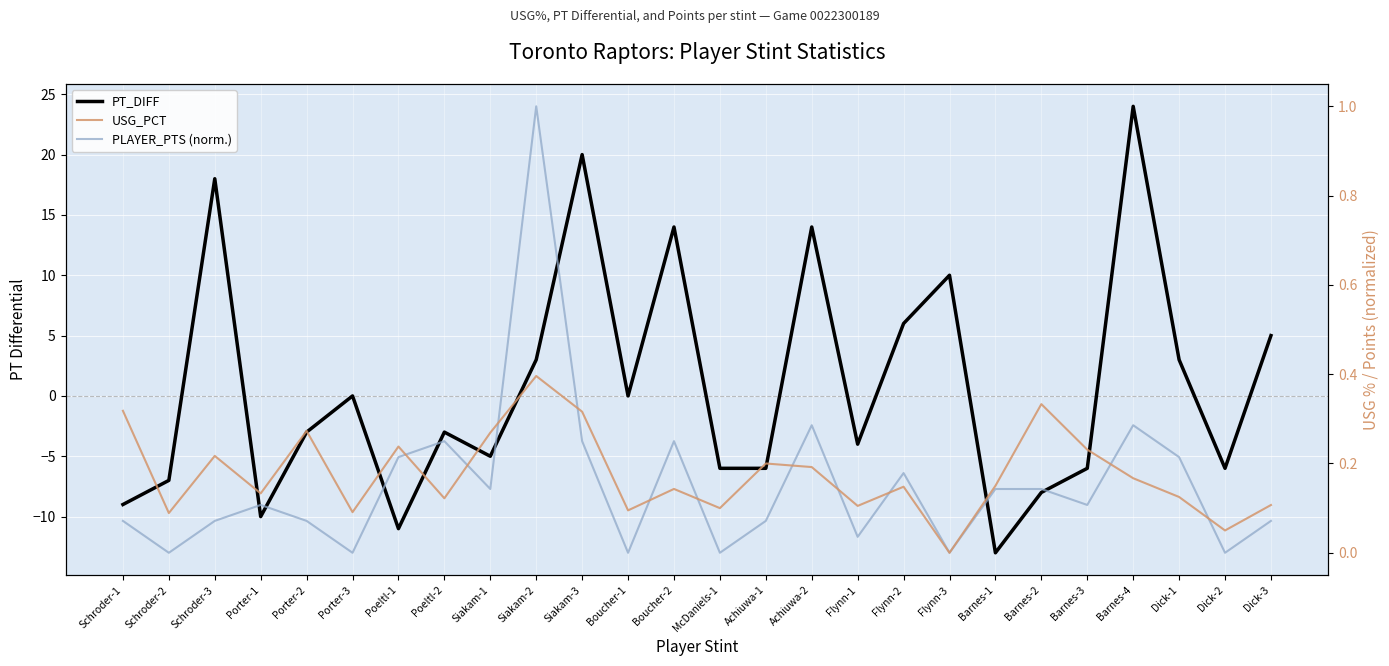

What is the difference between the highest and lowest values at McDaniels-1?

6.1